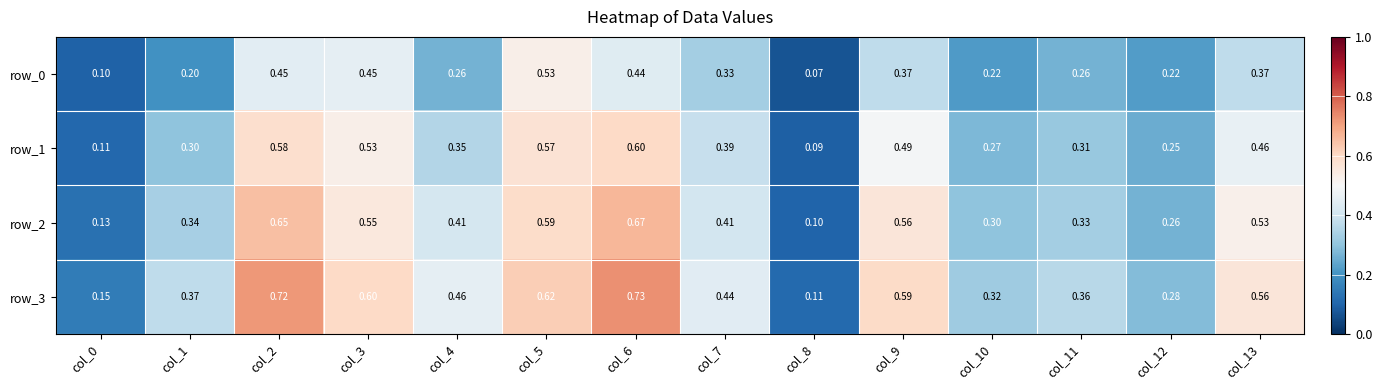

Which series changed the most between col_4 and col_7?

row_0